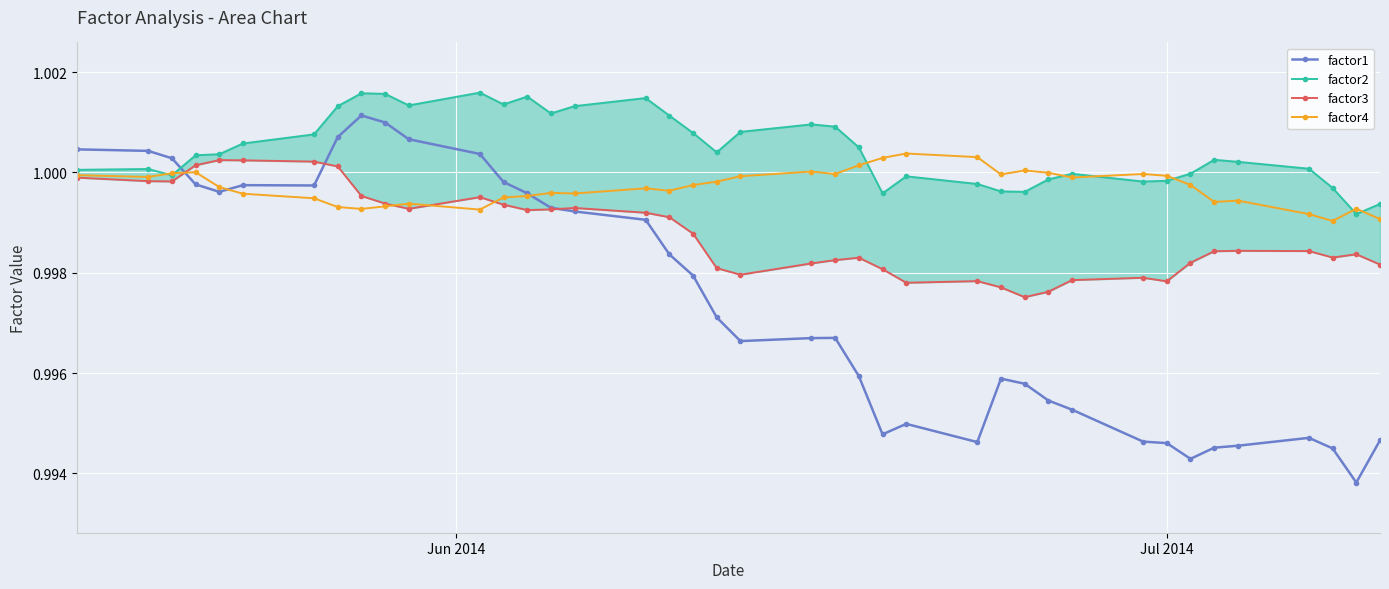

True or false: factor4 has more than 1 interior local peaks.

True